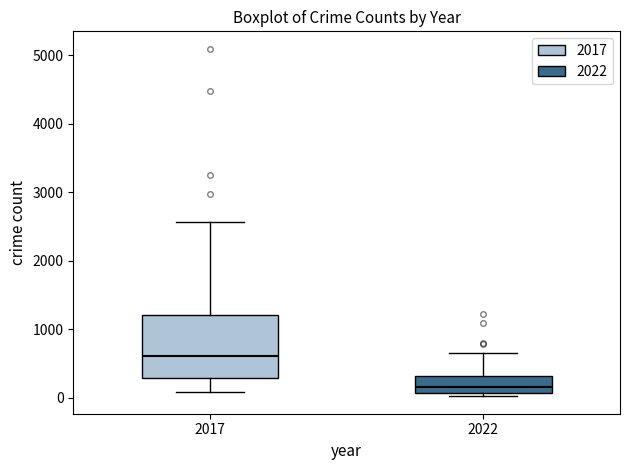

Where does the upper whisker of the box at x = 2017 end on the y-axis? The values are not printed on the chart, so give them approximately, as read against the axis.

2600